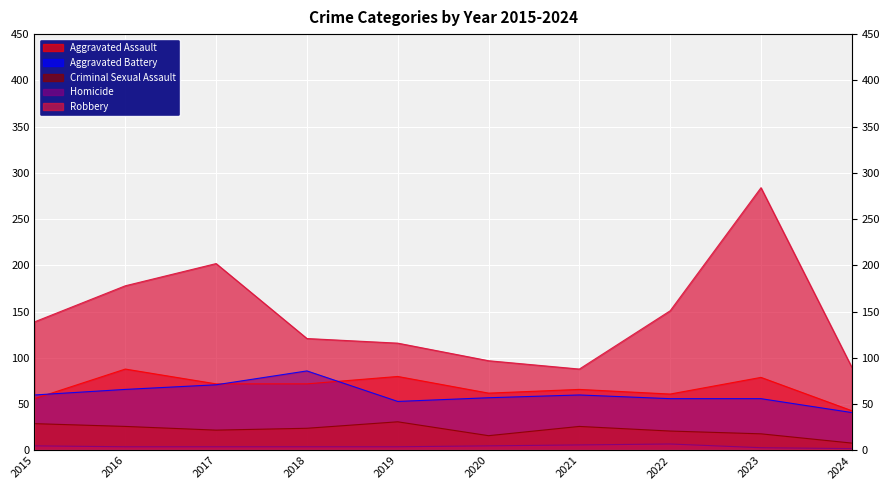

At which label is Aggravated Assault closest to 65?

2021